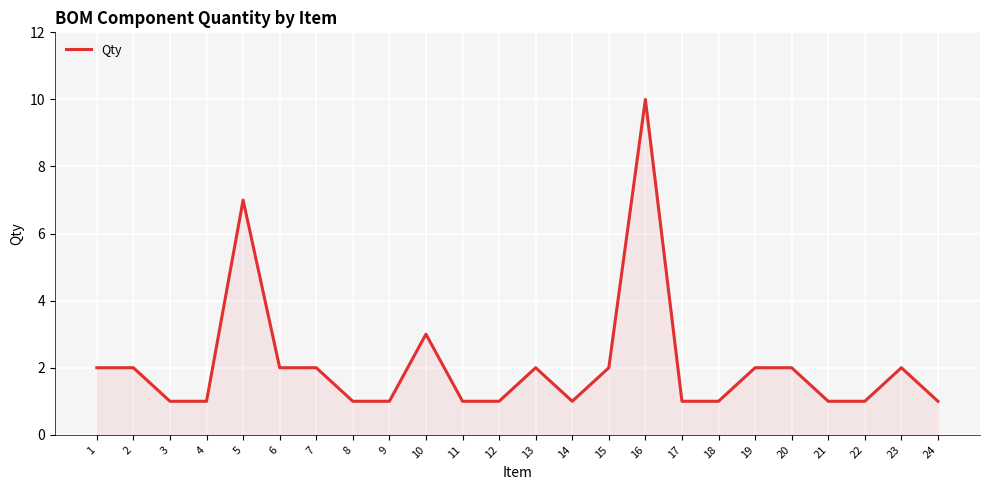

What is the difference between the maximum and minimum values?

9